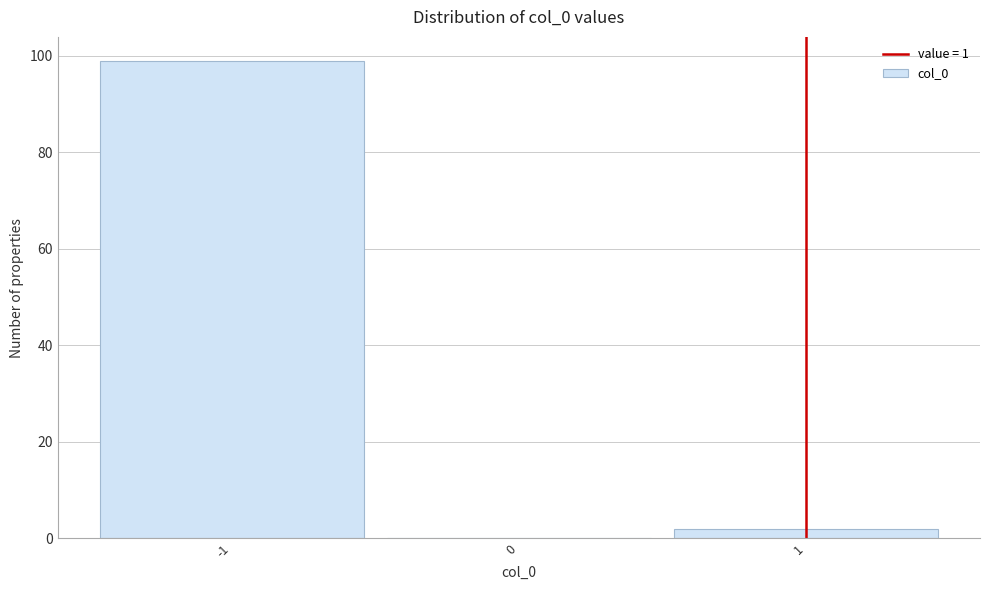

Reading left to right, transcribe this chart: for each bar, give the range it covers on the x-axis and its height. The values are not printed on the chart, so give them approximately, as read against the axis.

-1.5 to -0.5: 100
-0.5 to 0.5: 0
0.5 to 1.5: 2